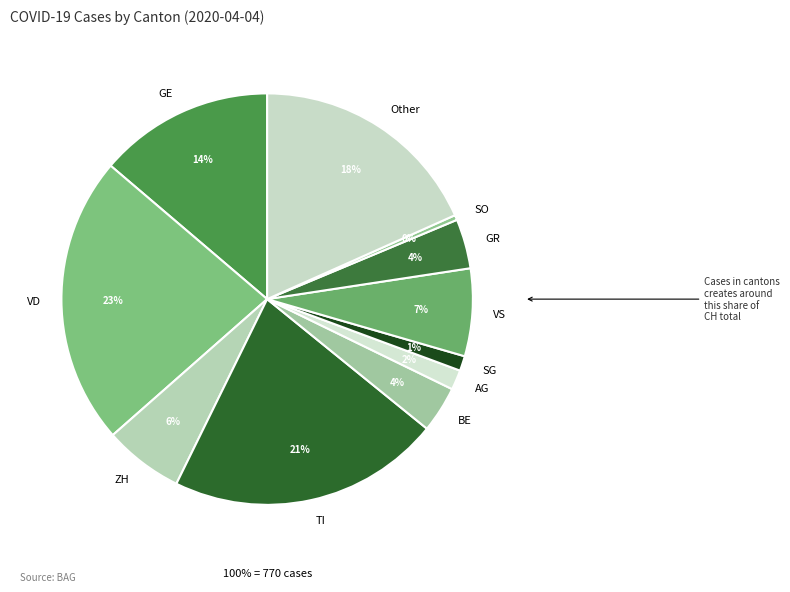

Is 2020-03-26 the majority of the pie?

No